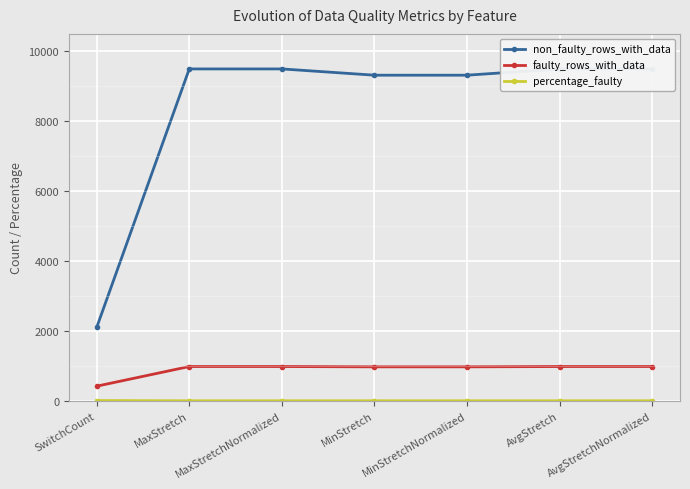

What are all the series names shown in the legend?

non_faulty_rows_with_data, faulty_rows_with_data, percentage_faulty